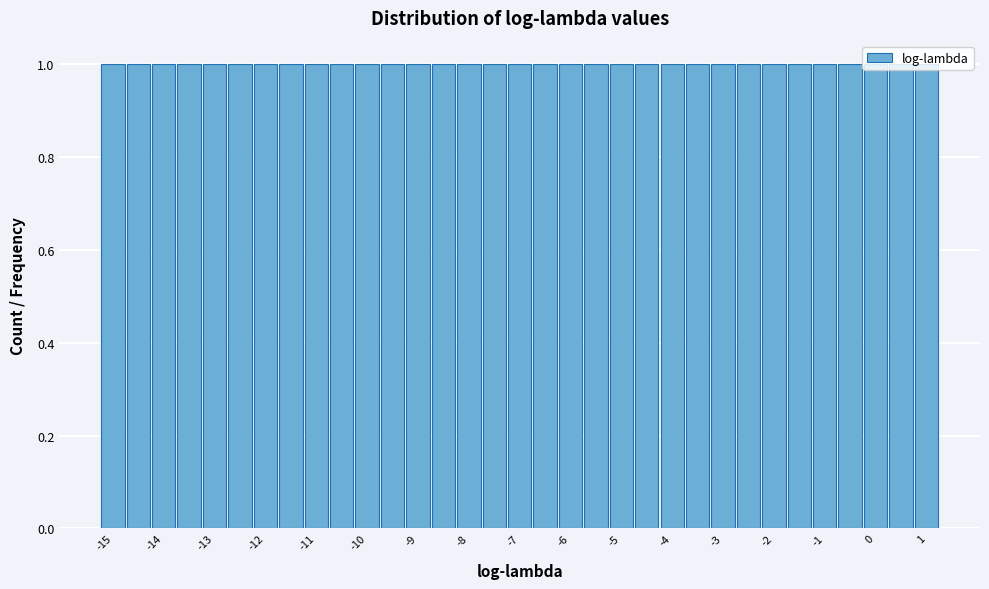

What is the height of the bar covering -4.25 to -3.75 on the x-axis? Neither the bar edges nor the heights are printed on the chart, so give them approximately, as read against the axes.

1